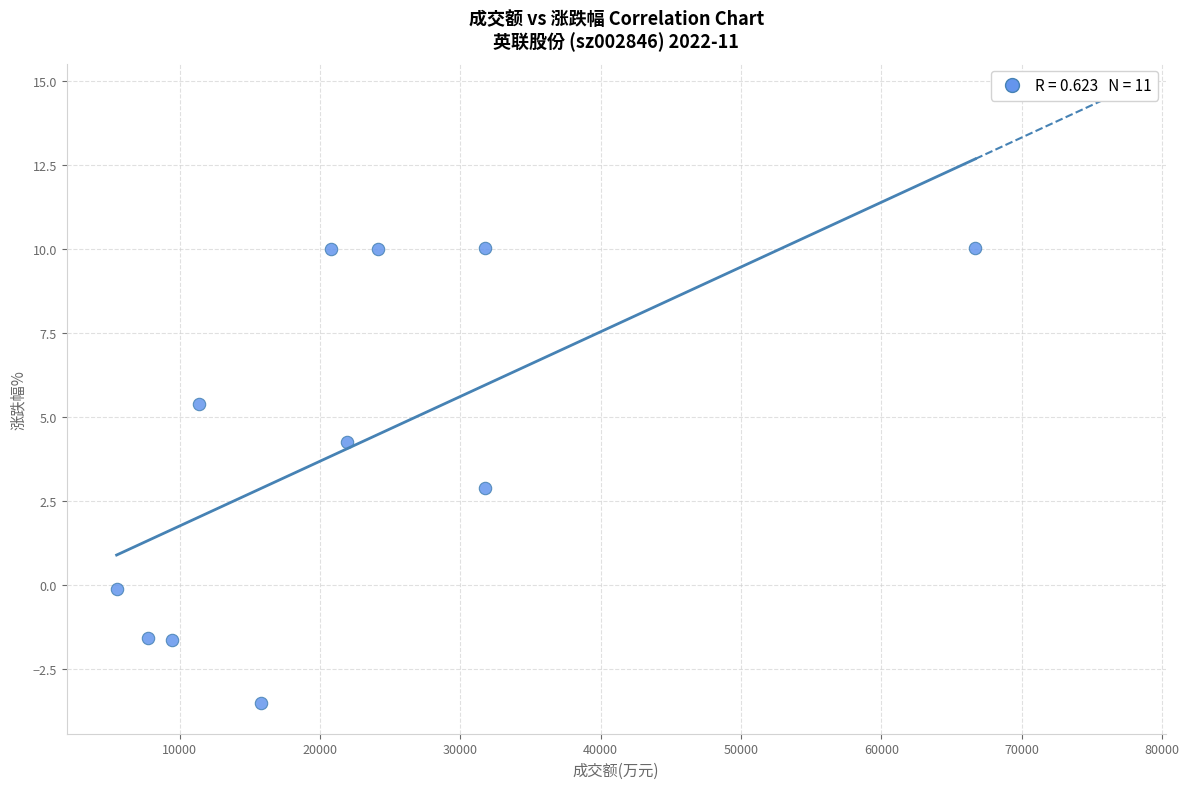

What is the average Y value?

4.2